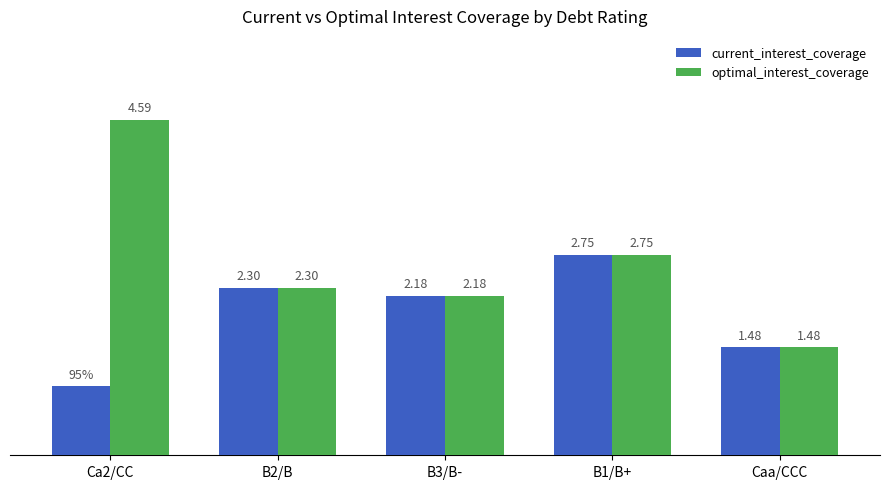

Which series has the largest total across all categories?

optimal_interest_coverage